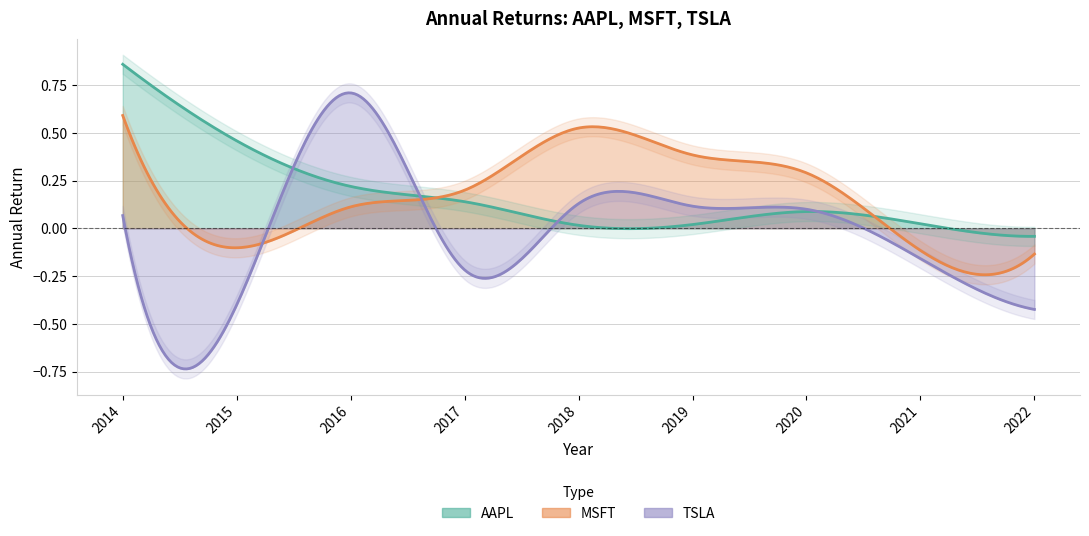

Which category has the highest value in the TSLA series?

2016